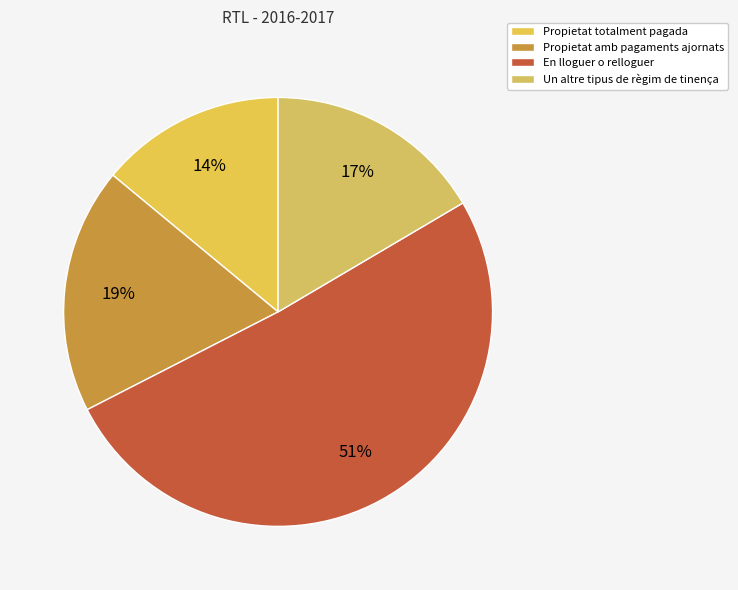

To the nearest percent, what percentage of the pie is Un altre tipus de règim de tinença?

17%